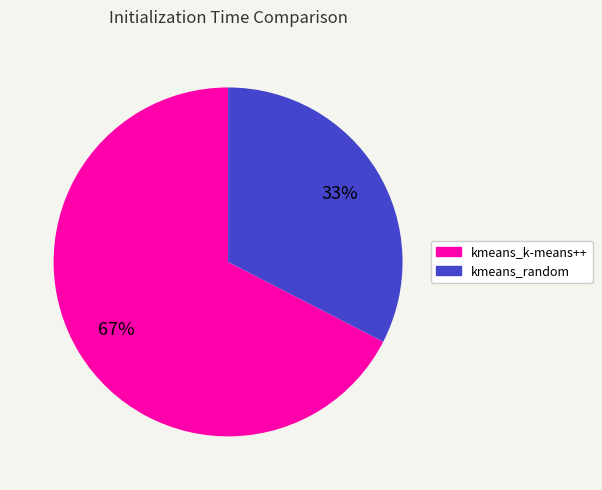

Count the number of slices in the pie.

2